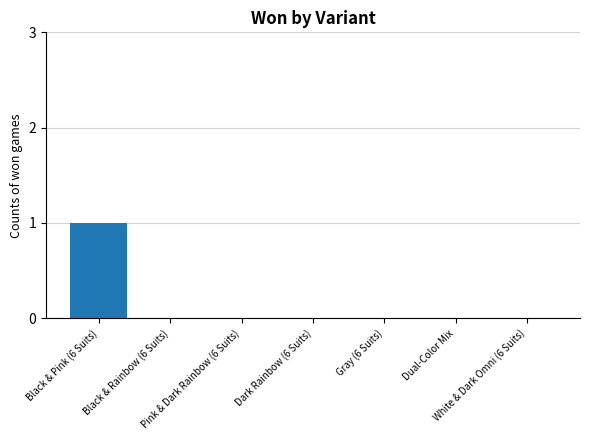

True or false: the data shows 0 at Dual-Color Mix.

True